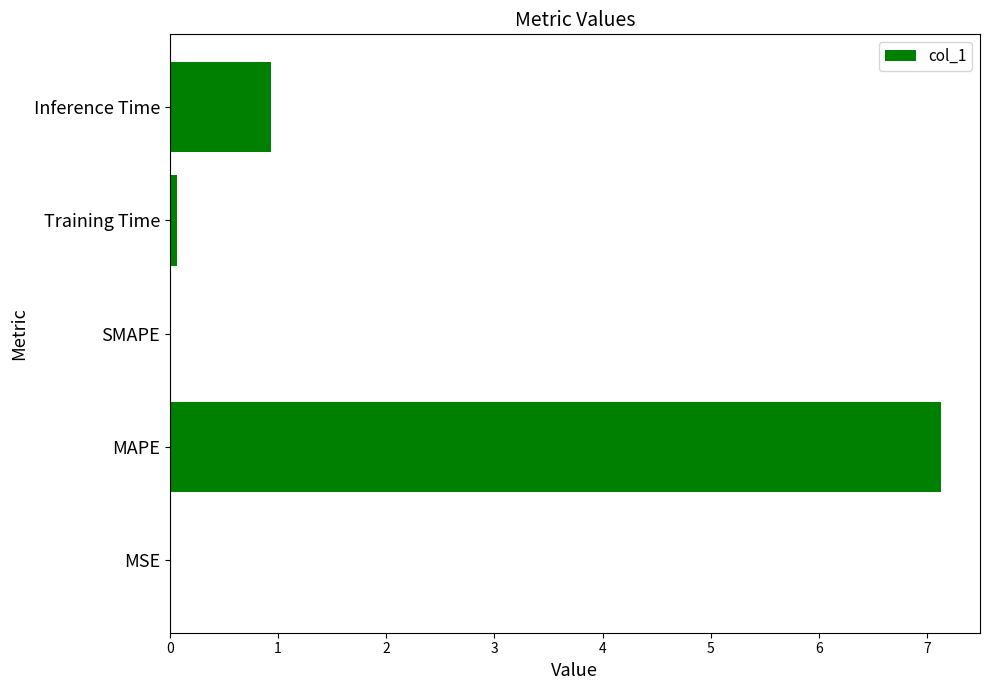

What is the sum of all values?

8.1